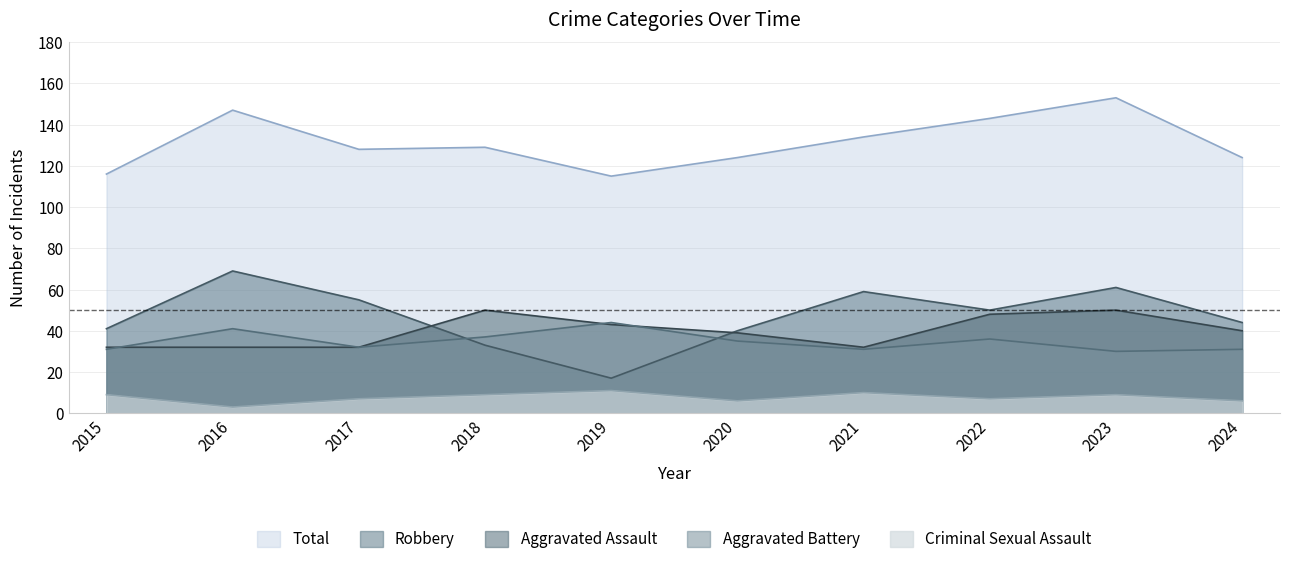

True or false: Aggravated Battery has more than 1 points higher than both neighbors.

True